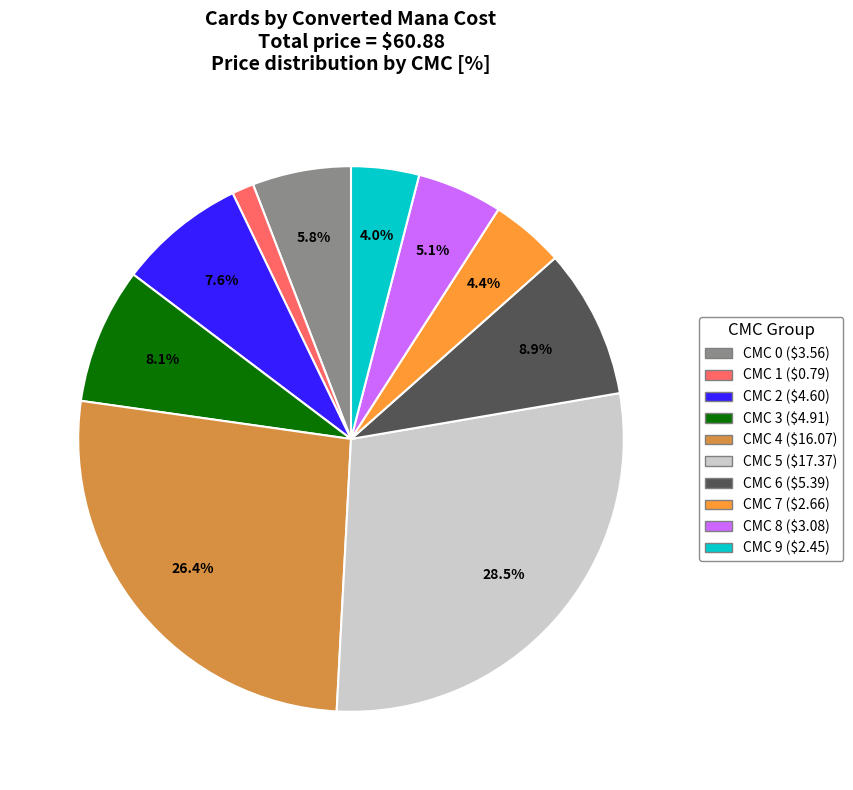

What percentage do CMC 8 and CMC 9 together represent?

9.1%